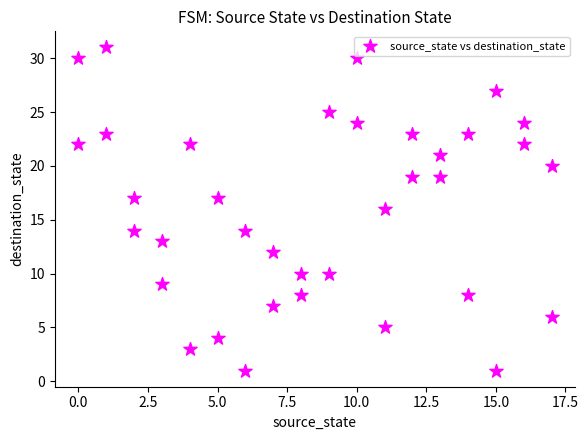

What is the range of X values (max minus min)?

17